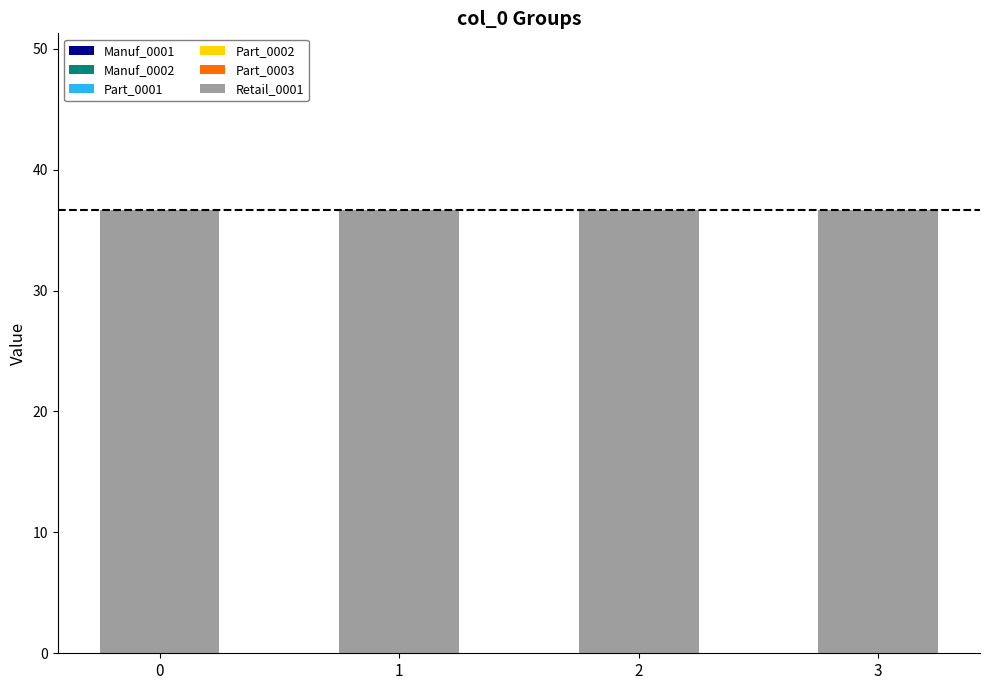

The Retail_0001 series shows 36.6 at 2. True or false?

True